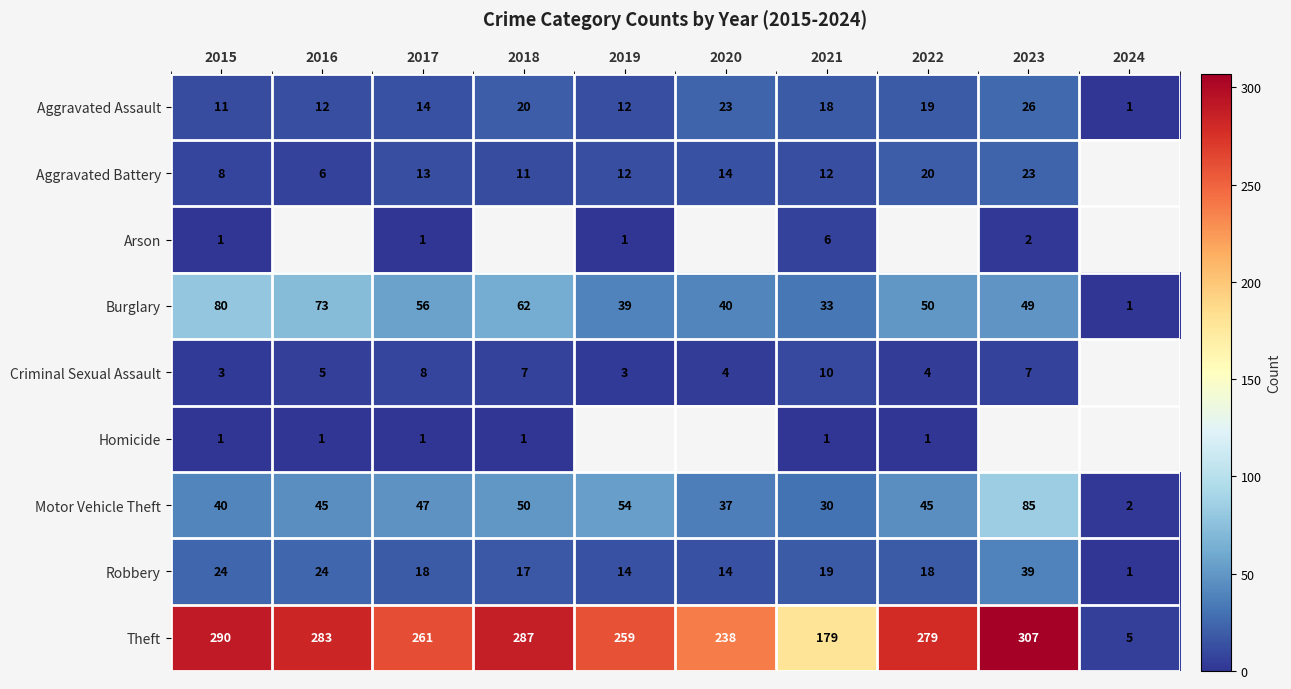

What is the smallest value displayed?

1.0